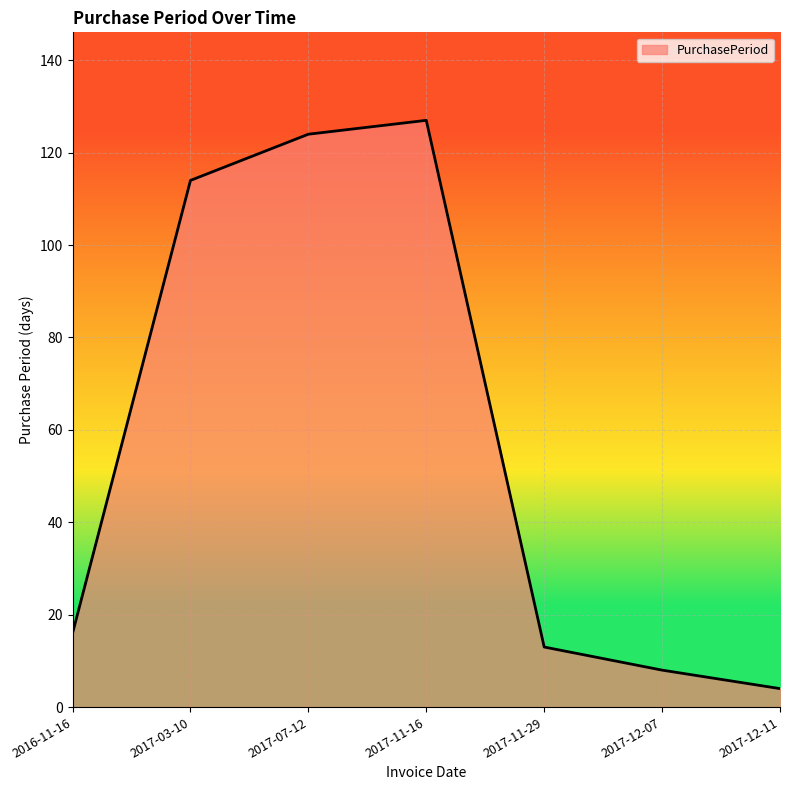

Reading right to left, what are all the values shown in this chart?

2017-12-11=4	2017-12-07=8	2017-11-29=13	2017-11-16=127	2017-07-12=124	2017-03-10=114	2016-11-16=16